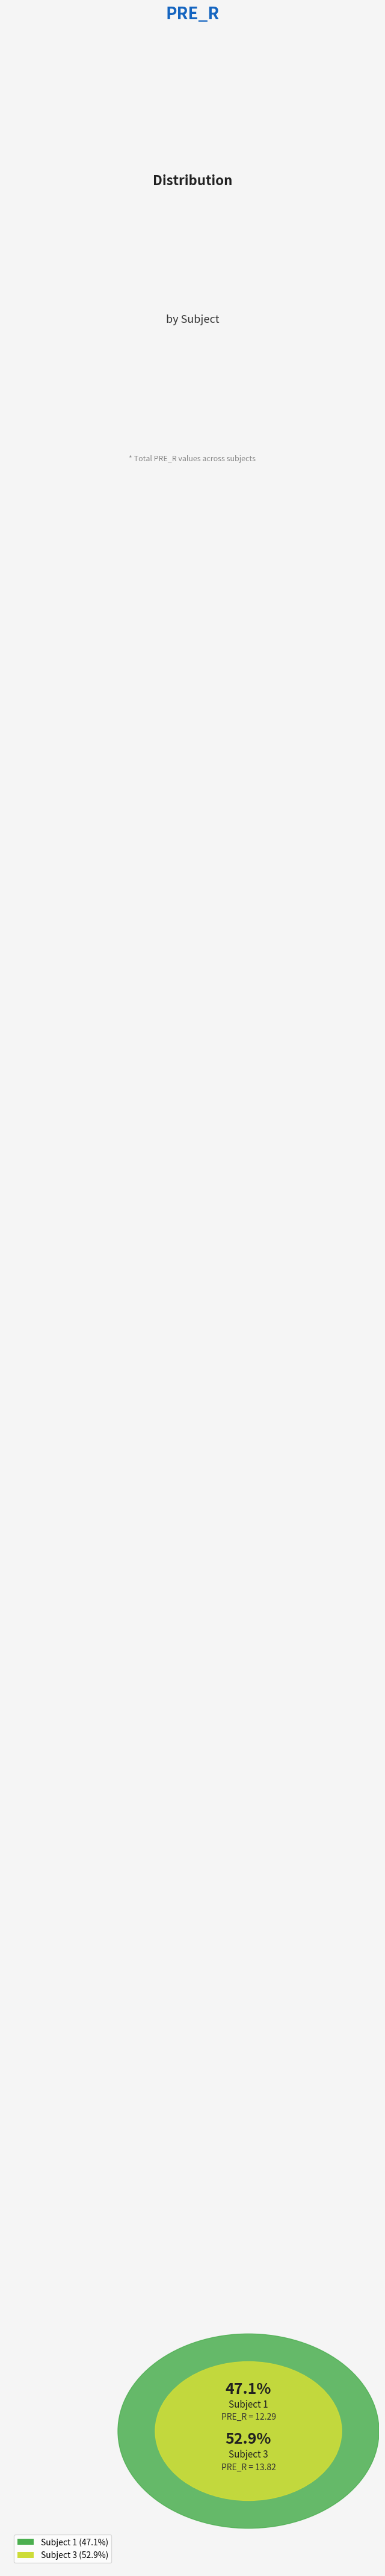

Is there any slice that represents more than half of the pie?

Yes